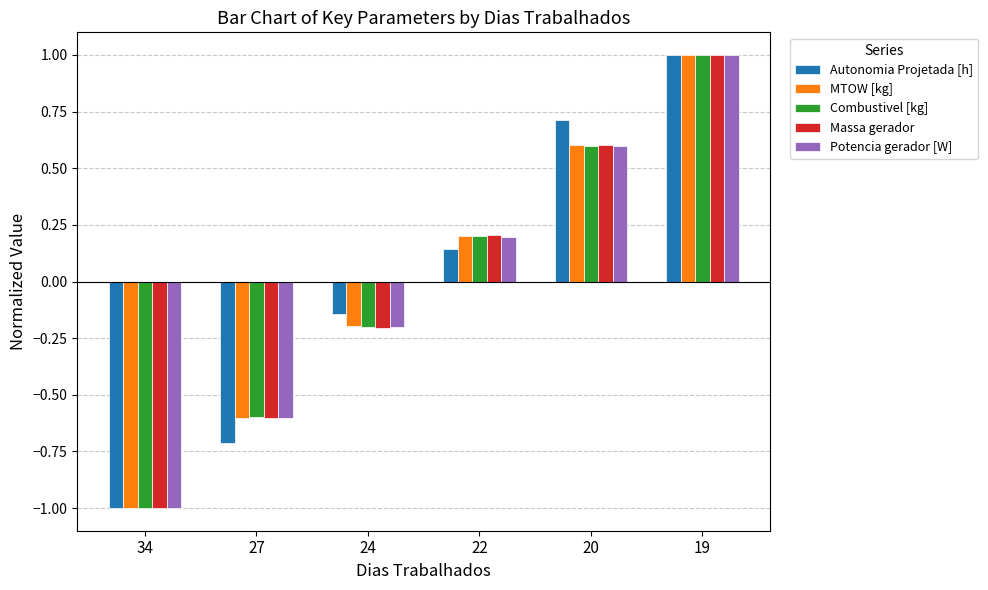

The value of Autonomia Projetada [h] at 34 is -0.4. True or false?

False